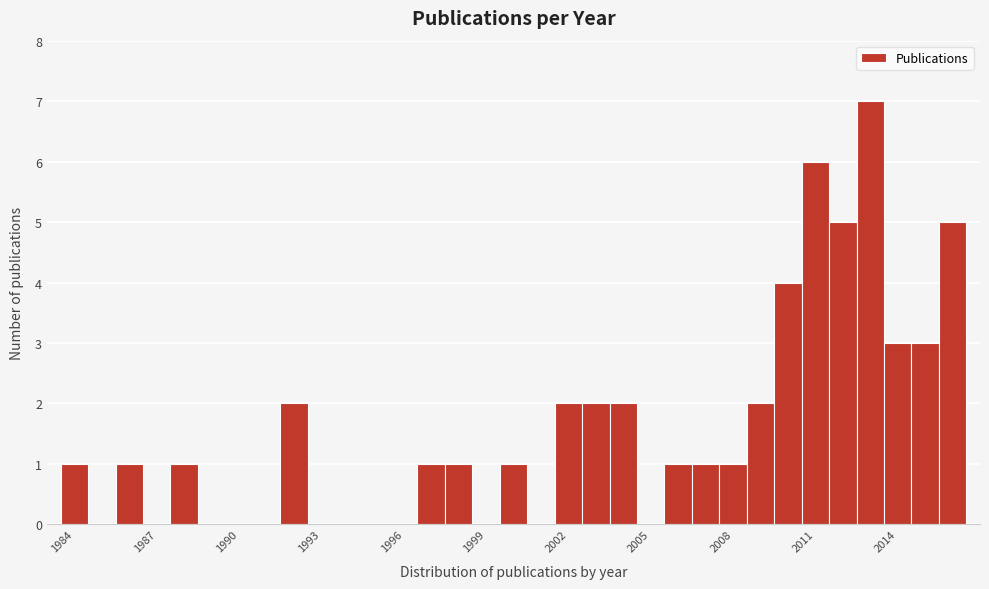

Around what value on the x-axis is the tallest bar? Give the approximate position of its centre, as read against the axis.

2013.0